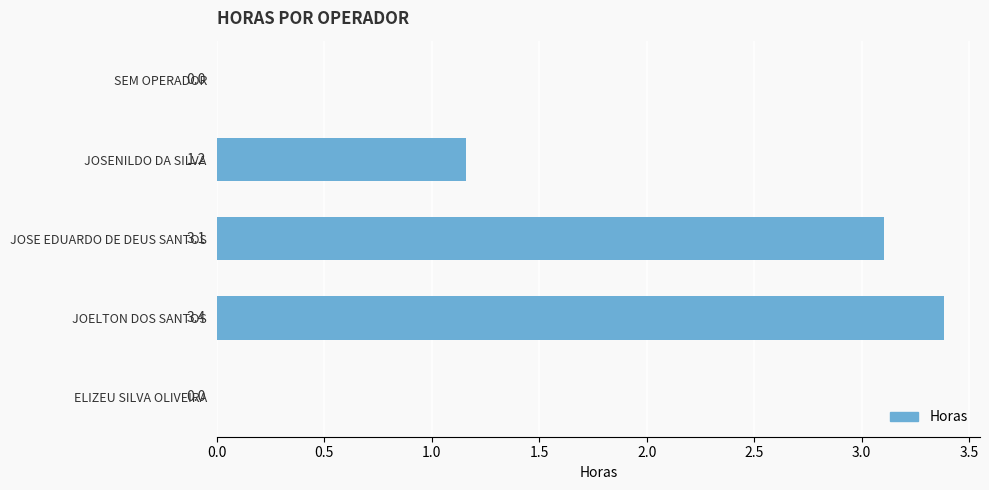

At which label is the value closest to 1?

JOSENILDO DA SILVA